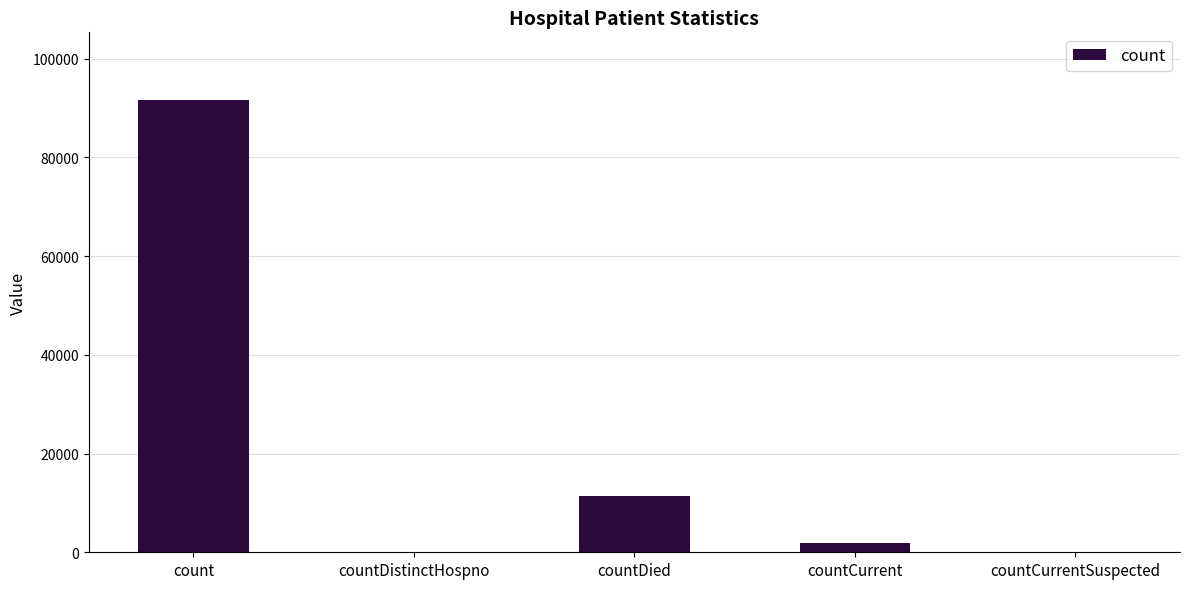

What is the sum of the values at countCurrentSuspected and countDied?

11492